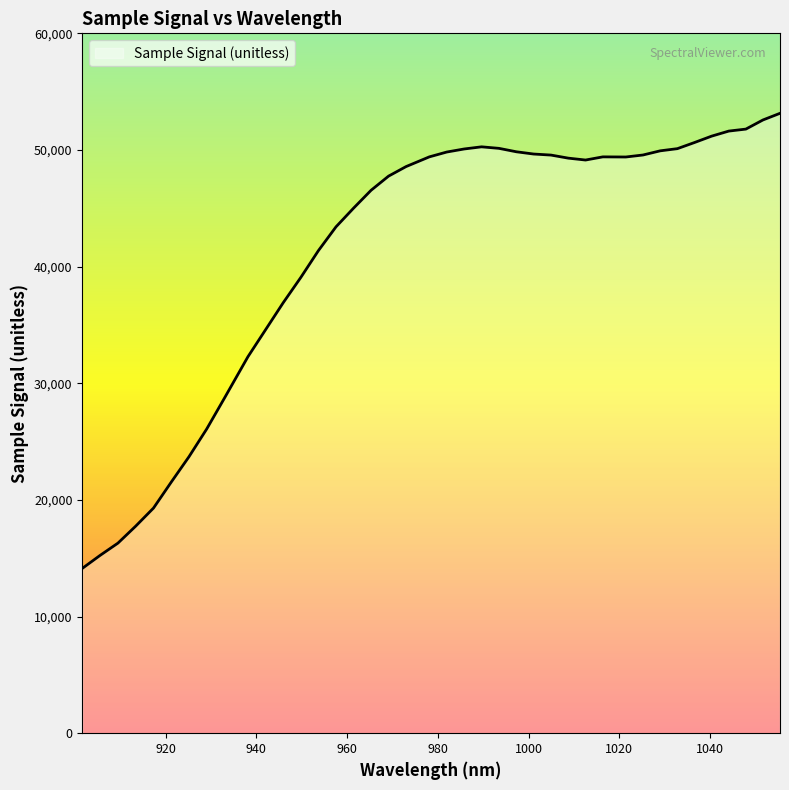

What is the greatest value displayed?

53143